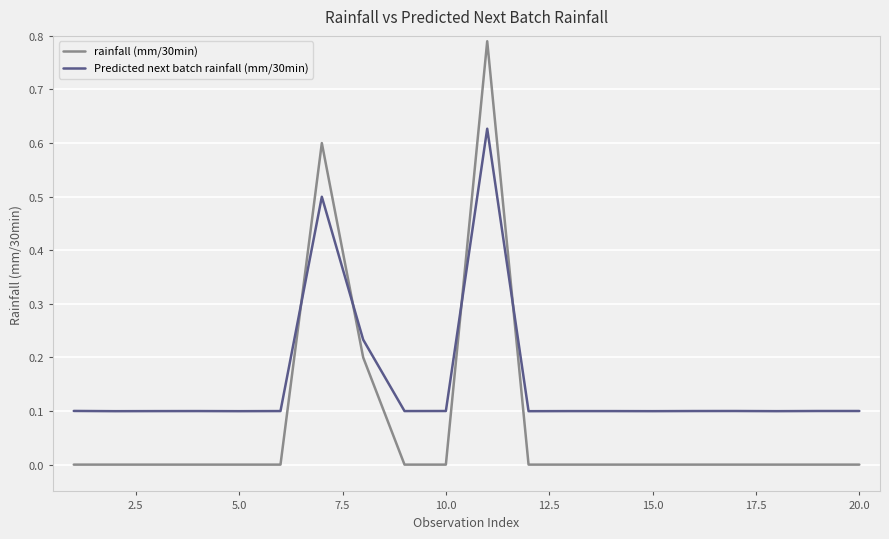

List the series in order of their peak value, lowest first.

Predicted next batch rainfall (mm/30min), rainfall (mm/30min)